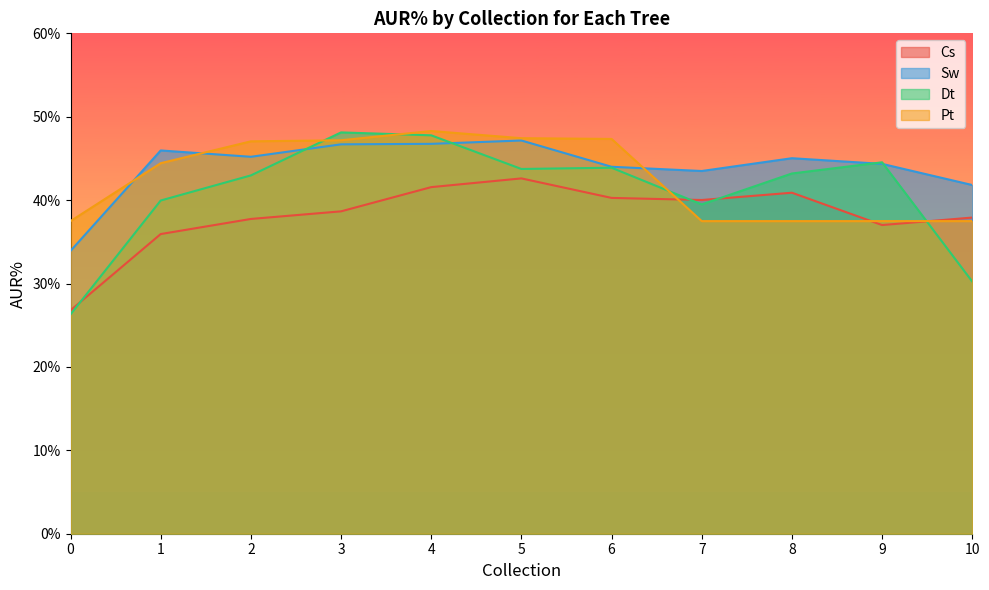

List the labels in order of Sw value, smallest first.

0, 10, 7, 6, 9, 8, 2, 1, 3, 4, 5